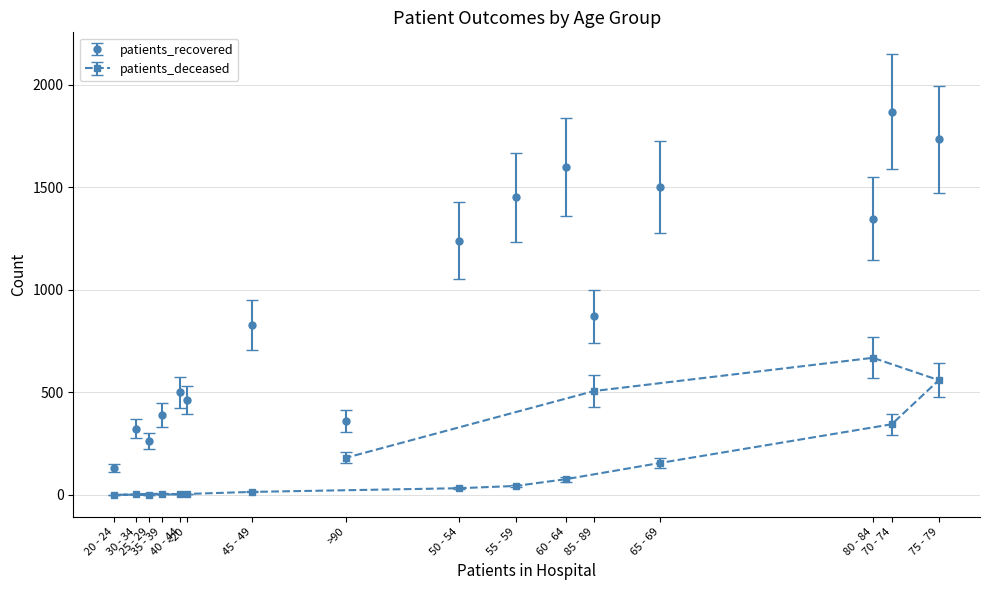

Rank the categories by patients_recovered value from lowest to highest.

20 - 24, 25 - 29, 30 - 34, >90, 35 - 39, <20, 40 - 44, 45 - 49, 85 - 89, 50 - 54, 80 - 84, 55 - 59, 65 - 69, 60 - 64, 75 - 79, 70 - 74